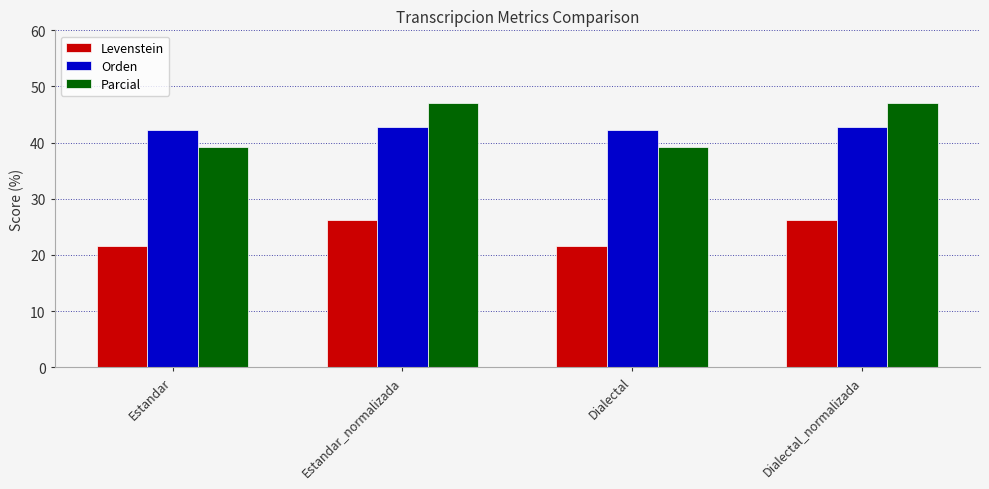

Reading left to right, transcribe all the data shown in this chart.

Levenstein: 21.6	26.2	21.6	26.2
Orden: 42.3	42.9	42.3	42.9
Parcial: 39.2	47.1	39.2	47.1